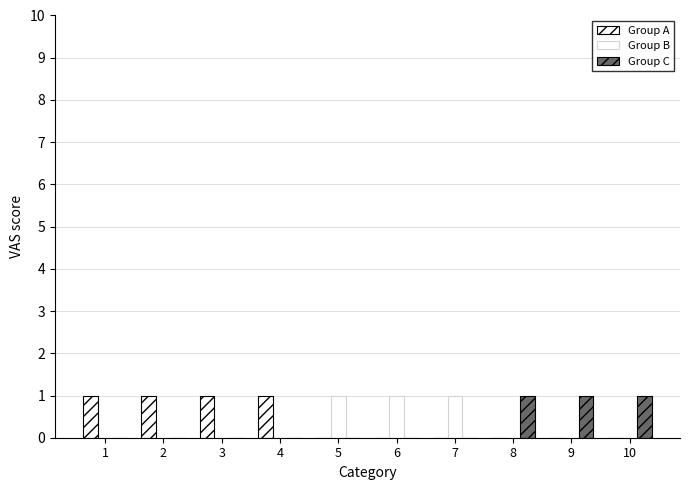

Which series changed the most between 4 and 10?

Group A